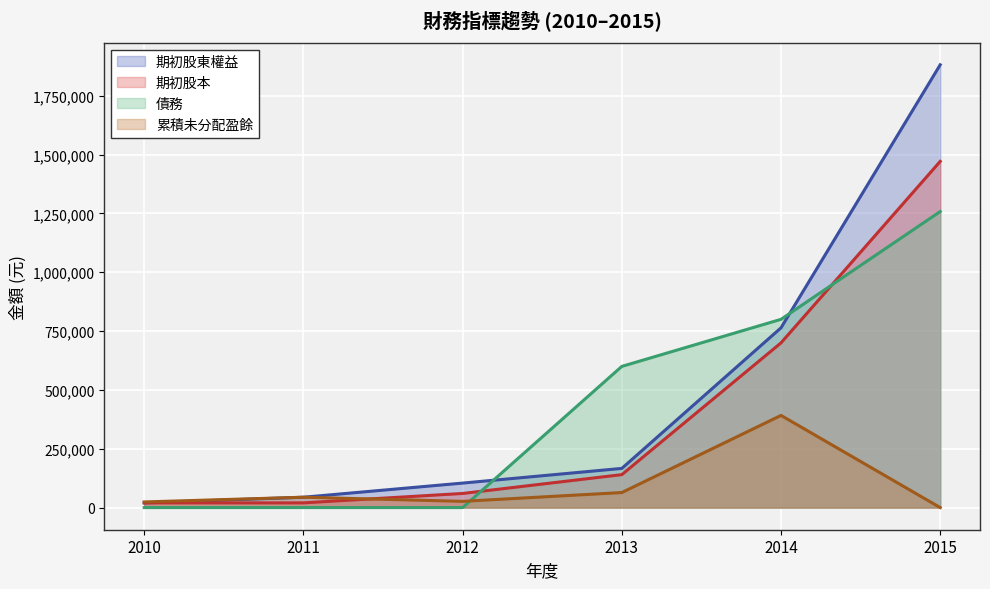

What is the highest value of the 累積未分配盈餘 series?

391678